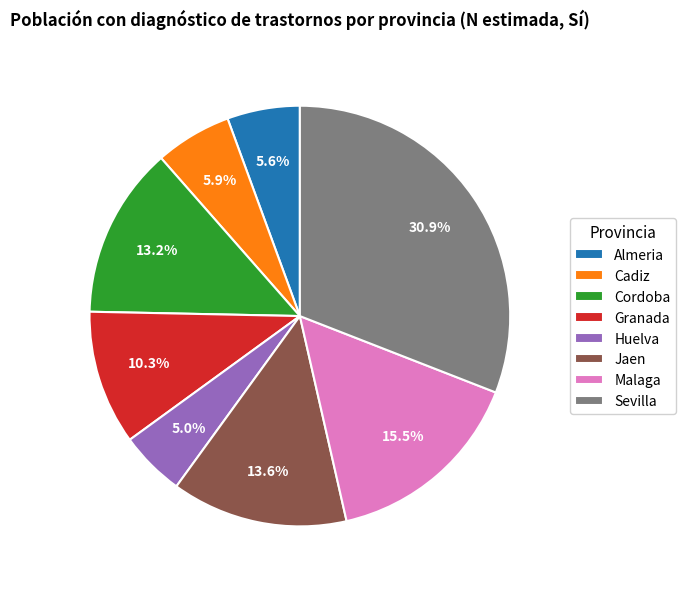

Which slice is the smallest?

Huelva